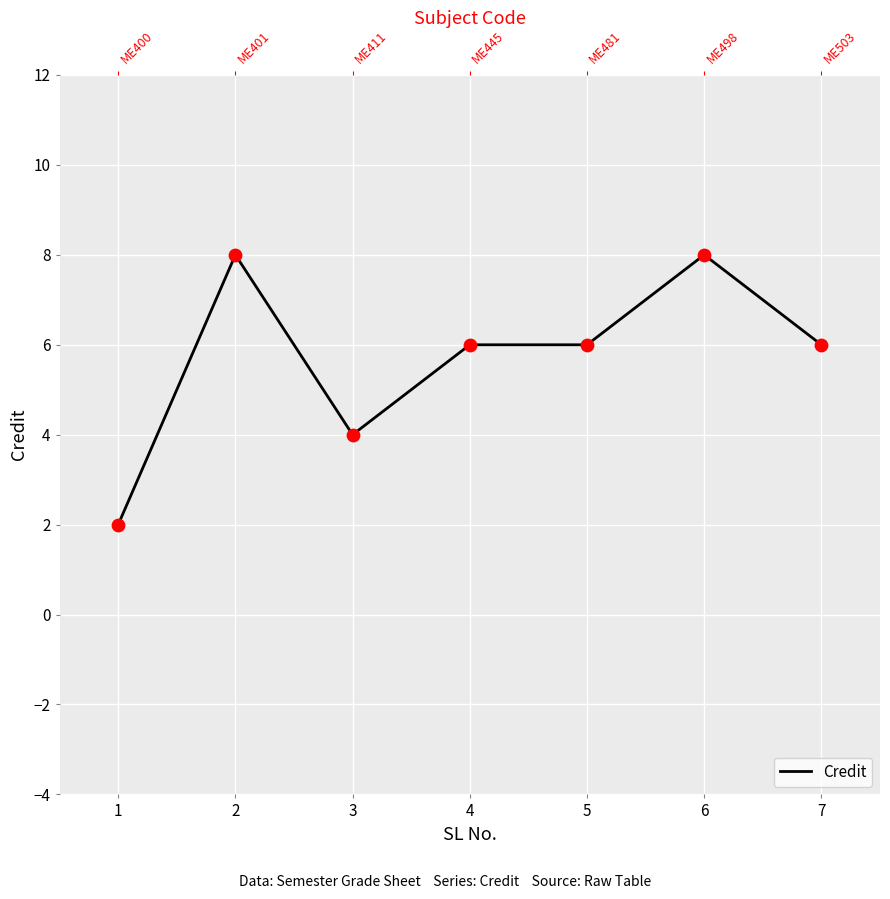

What is the change in value from 2 to 7?

-2